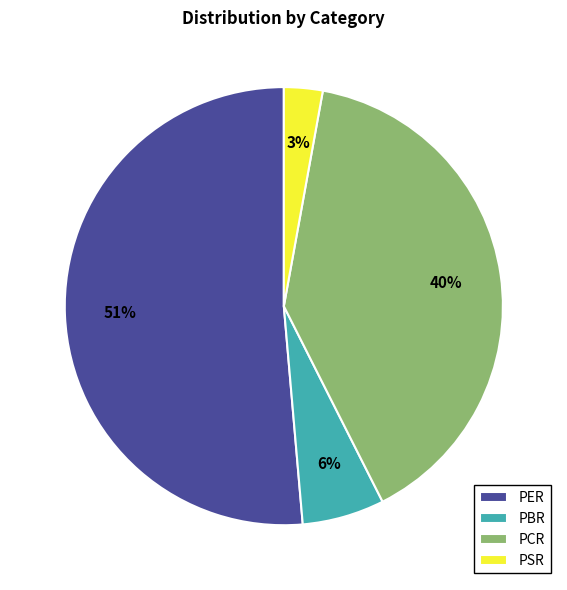

Do PCR and PER together represent more than half of the pie?

Yes